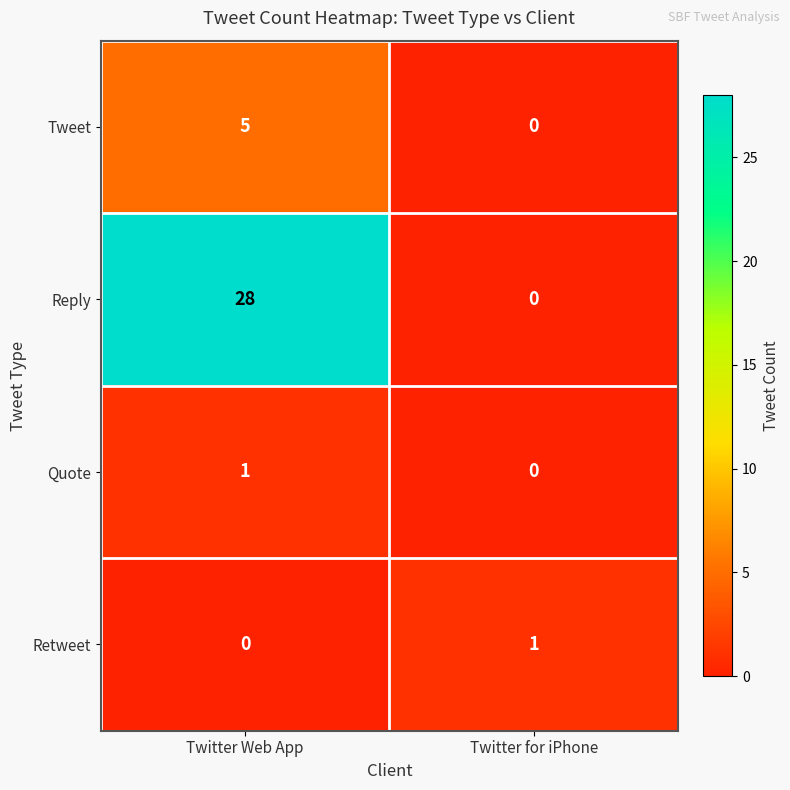

The value of Retweet at Twitter Web App is 0. True or false?

True